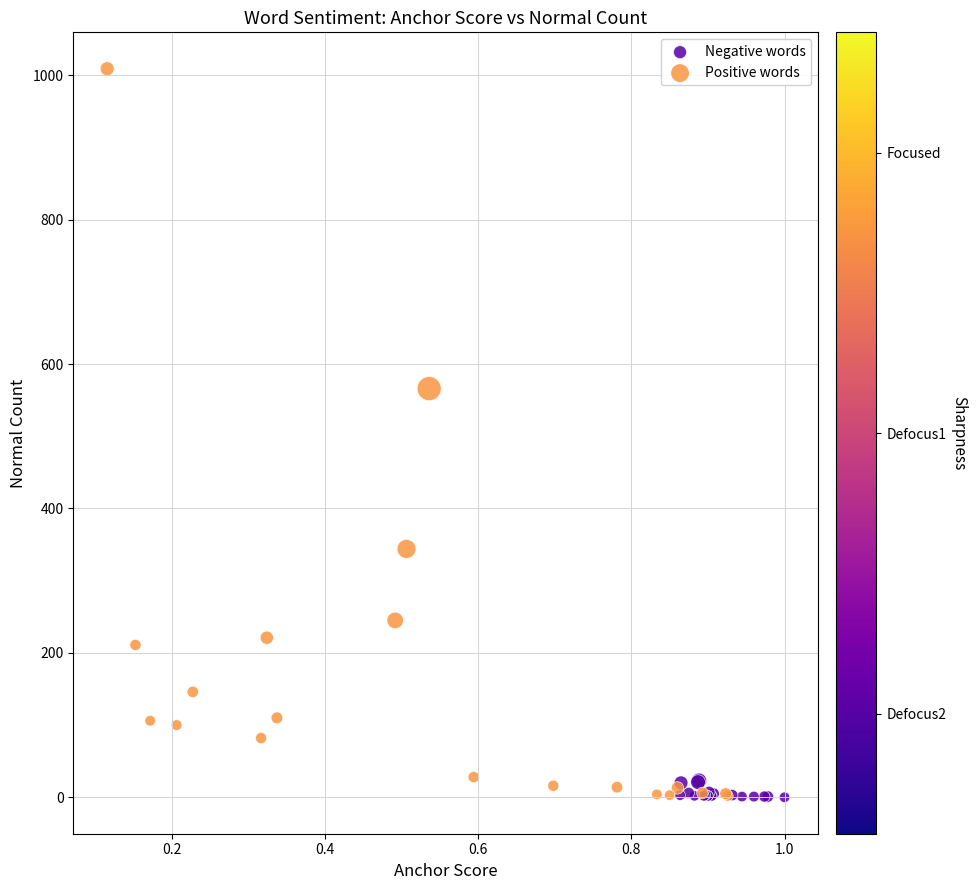

Which series has the largest Y range (max minus min)?

Positive words